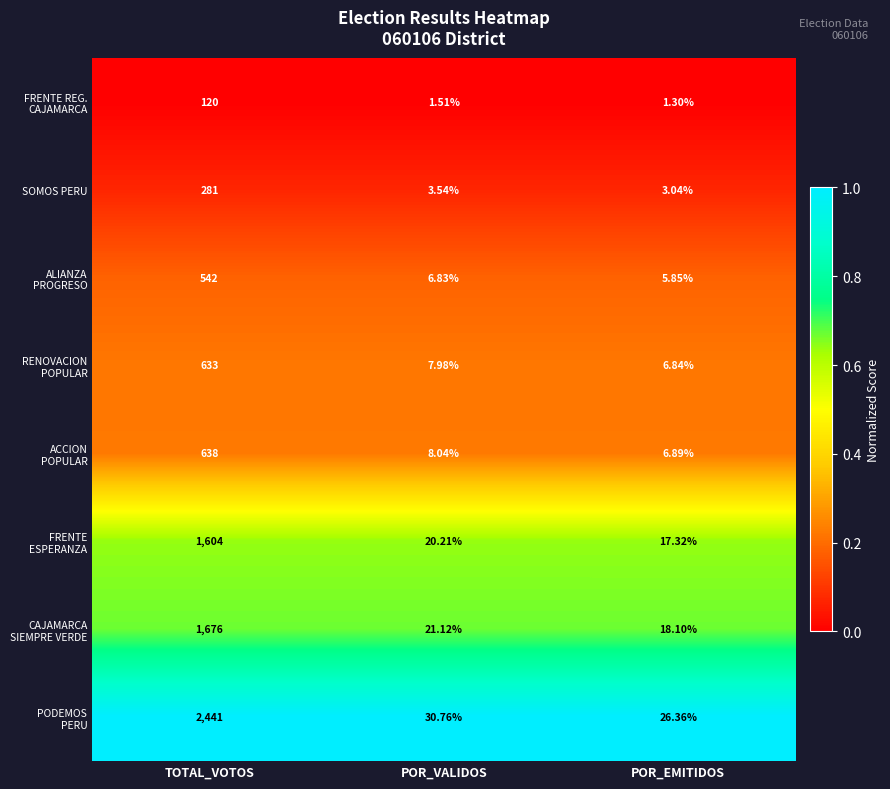

Rank the categories by SOMOS PERU value from lowest to highest.

POR_EMITIDOS, POR_VALIDOS, TOTAL_VOTOS